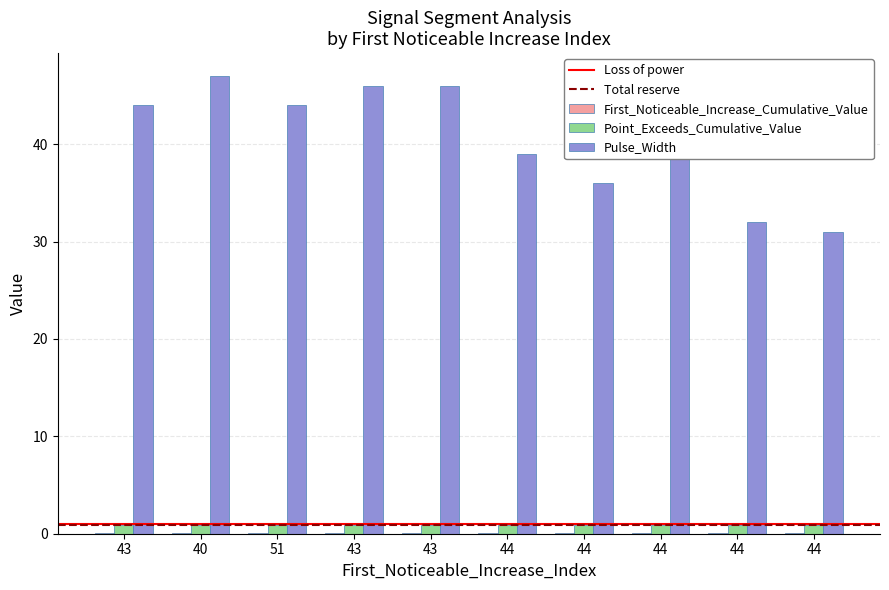

What is the difference between the maximum and minimum values in the First_Noticeable_Increase_Cumulative_Value series?

0.1